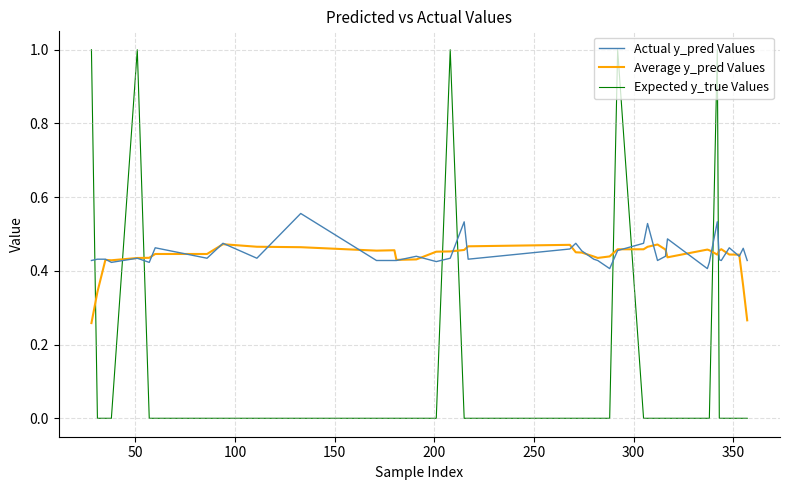

Does the chart have visible grid lines?

Yes